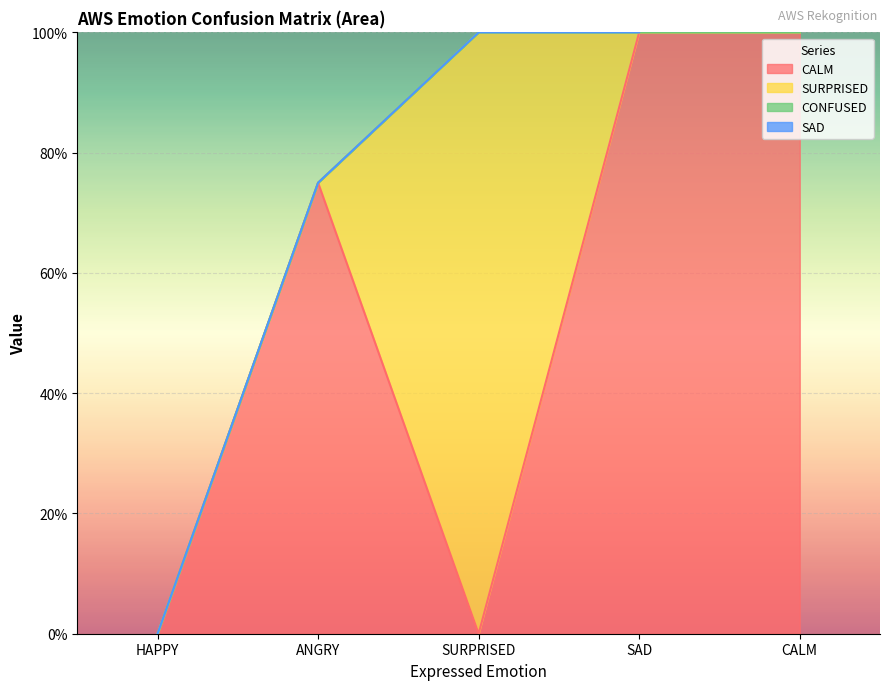

How many values in SURPRISED are above zero?

1